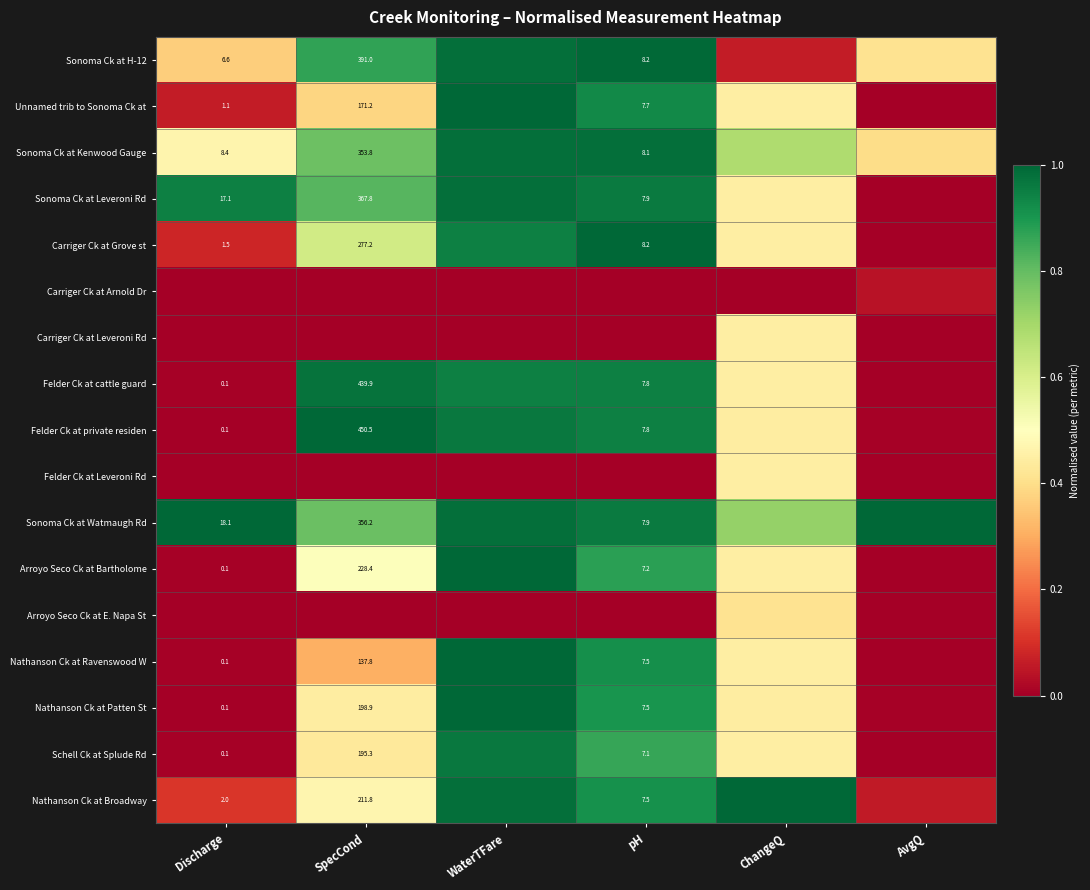

At how many categories does at least one series exceed 0?

6